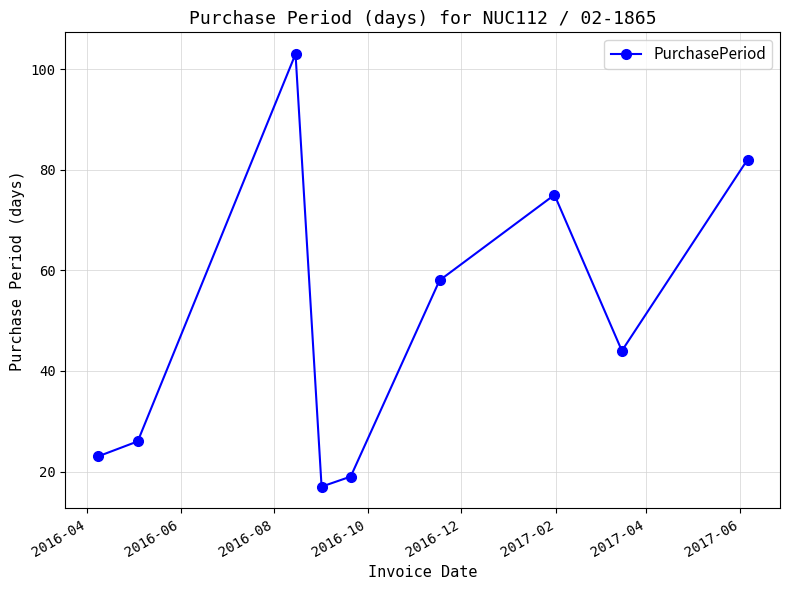

What is the average value?

50